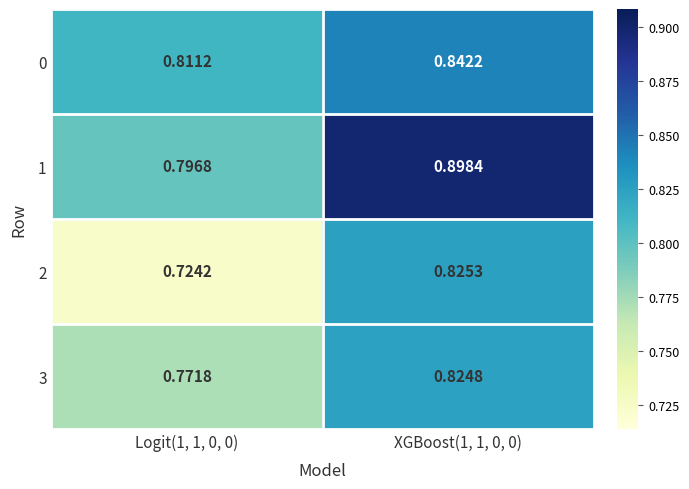

Is the value of 0 at Logit(1, 1, 0, 0) greater than the value of 1 at XGBoost(1, 1, 0, 0)?

No